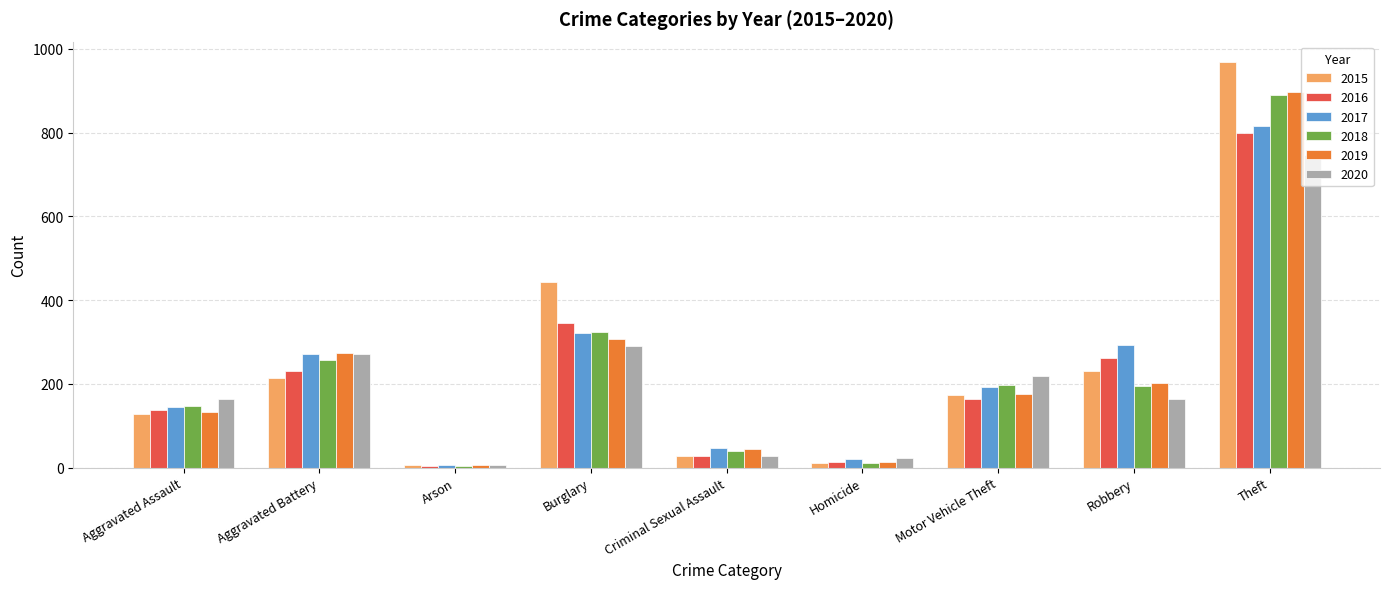

The 2017 series shows 817 at Theft. True or false?

True